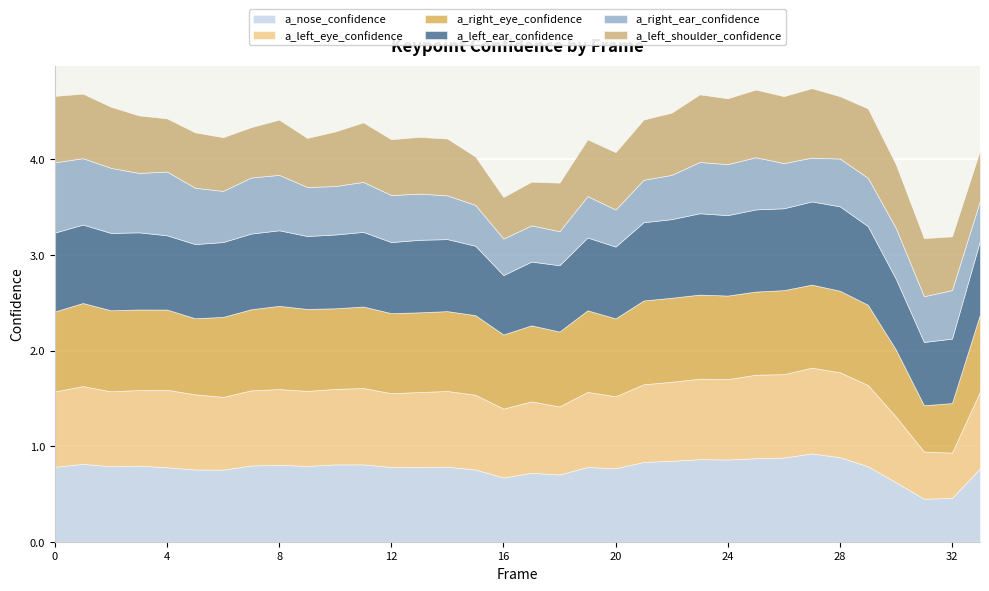

Is it true that a_left_ear_confidence equals 0.9 at 28?

True